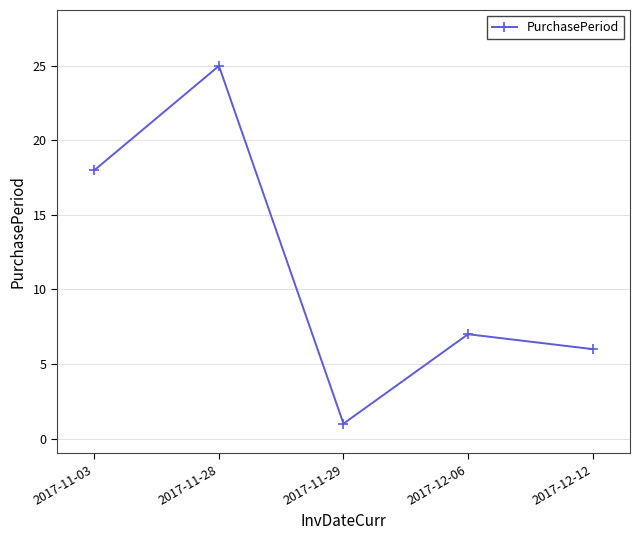

True or false: the data shows 2 at 2017-12-12.

False